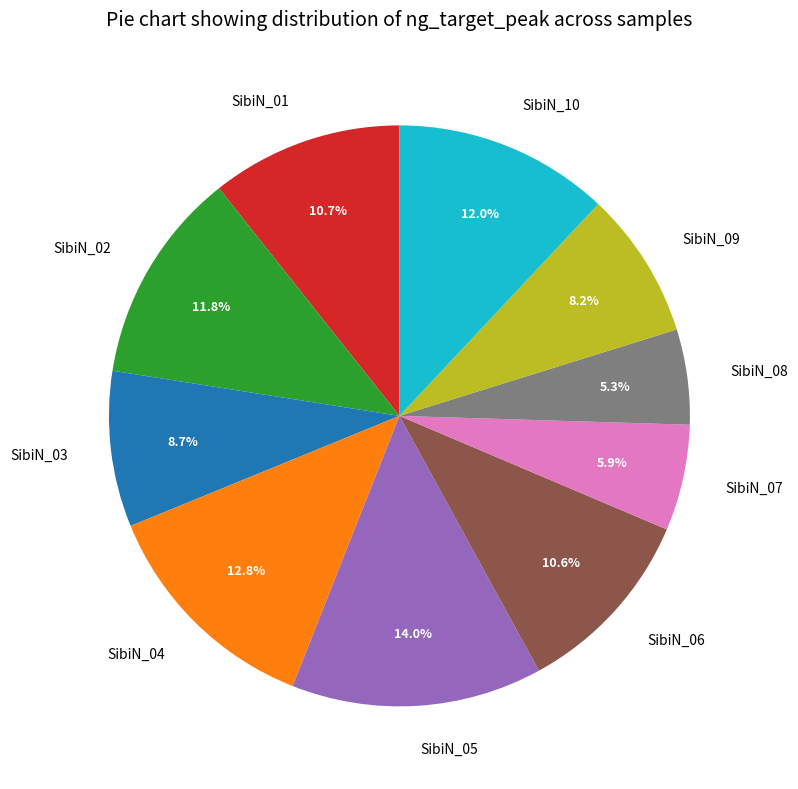

To the nearest percent, what portion does SibiN_04 represent?

13%